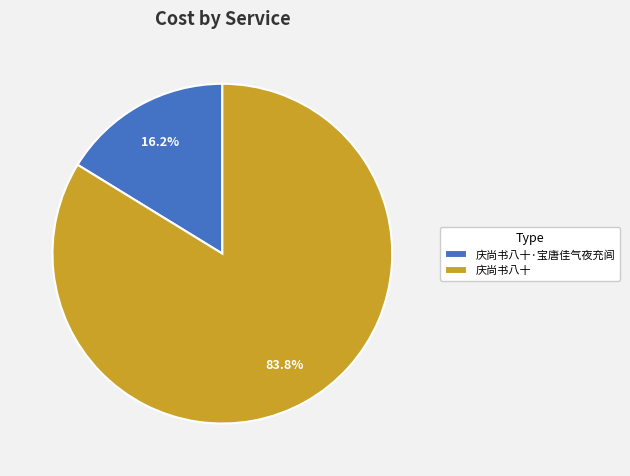

Rank the categories by value from lowest to highest.

庆尚书八十·宝唐佳气夜充闾, 庆尚书八十